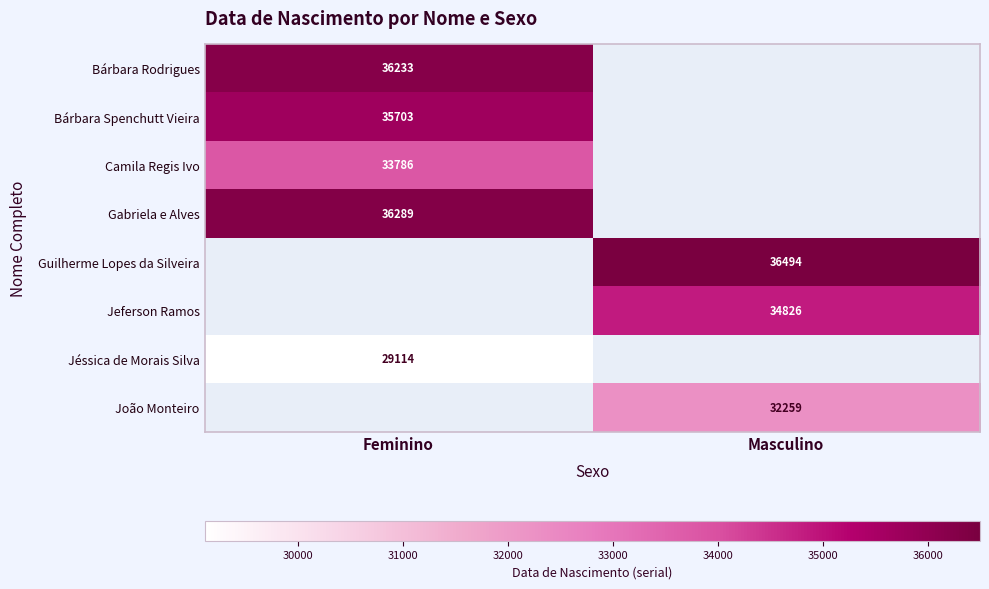

True or false: Guilherme Lopes da Silveira has a value of 19472 at Masculino.

False